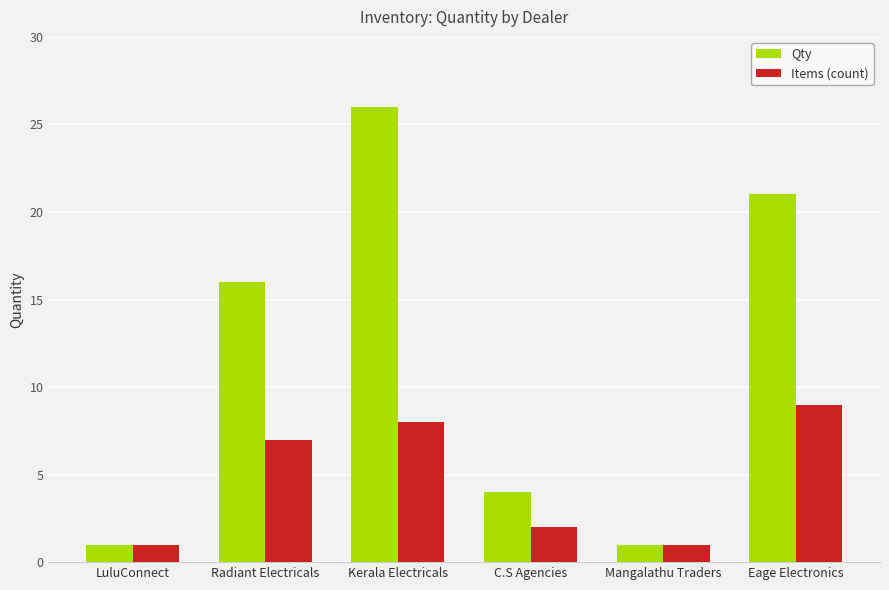

At which label is Qty closest to 13?

Radiant Electricals